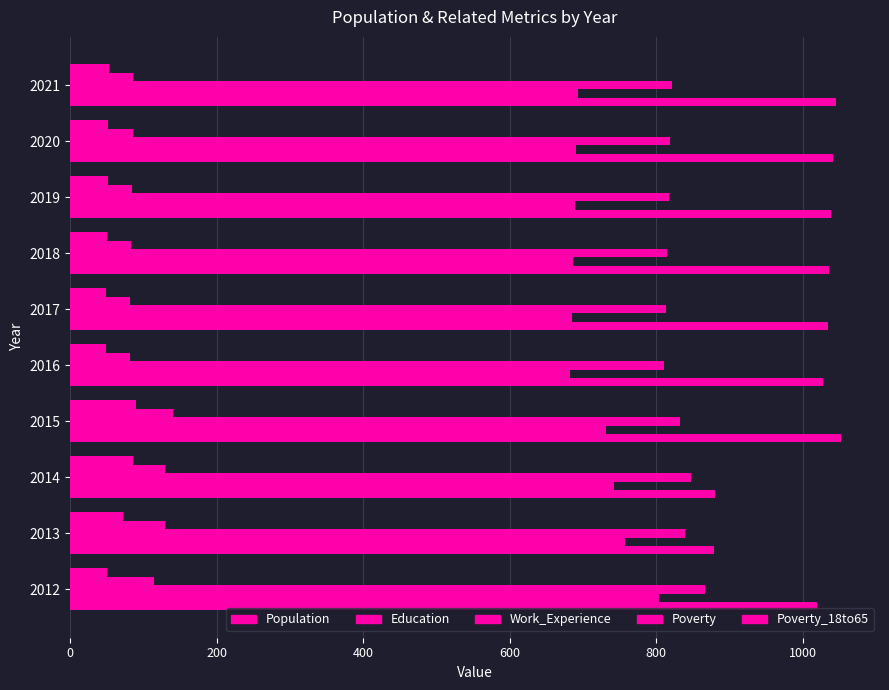

List the series in order of their peak value, highest first.

Population, Work_Experience, Education, Poverty, Poverty_18to65